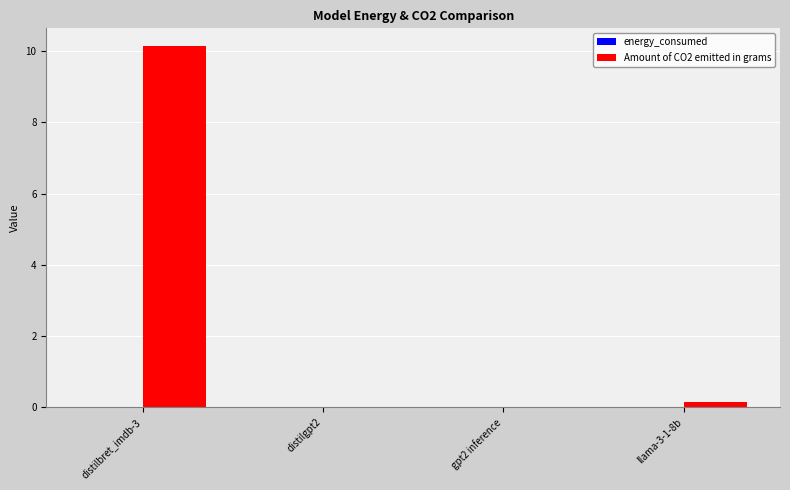

Is it true that Amount of CO2 emitted in grams equals 0.0 at distilgpt2?

True